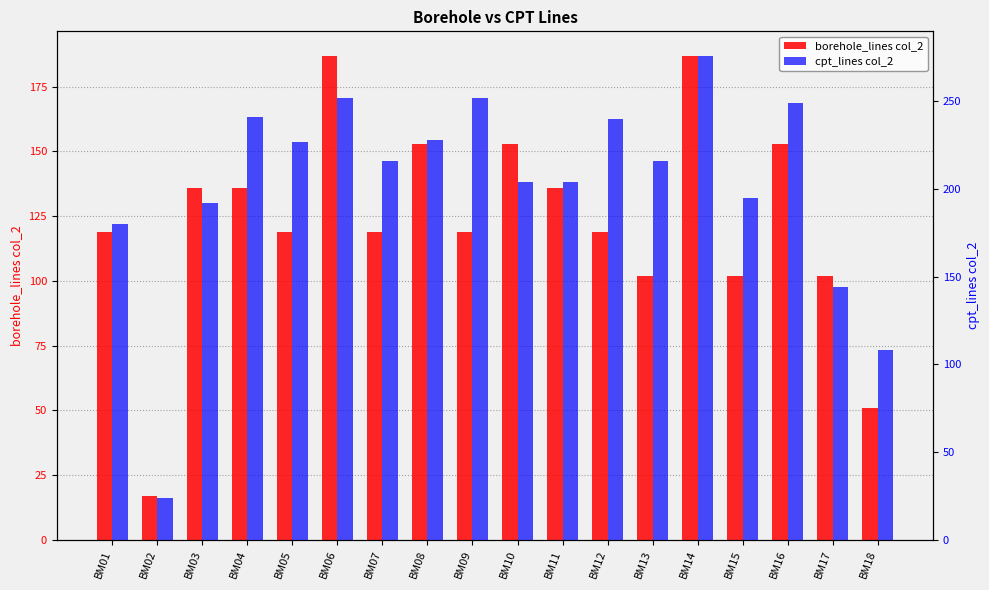

Reading left to right, what are all the values shown in this chart?

borehole_lines col_2: 119	17	136	136	119	187	119	153	119	153	136	119	102	187	102	153	102	51
cpt_lines col_2: 180	24	192	241	227	252	216	228	252	204	204	240	216	276	195	249	144	108